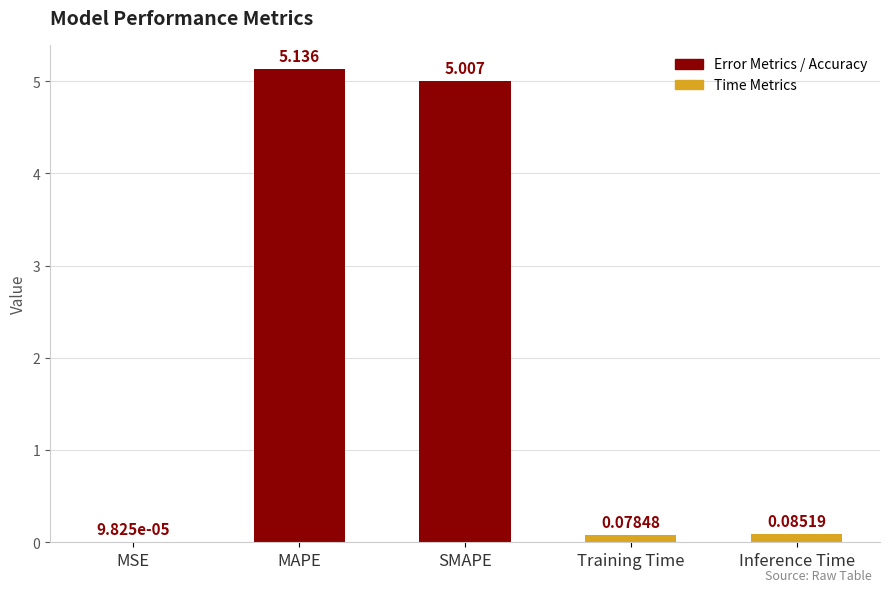

What is the sum of all values?

10.3